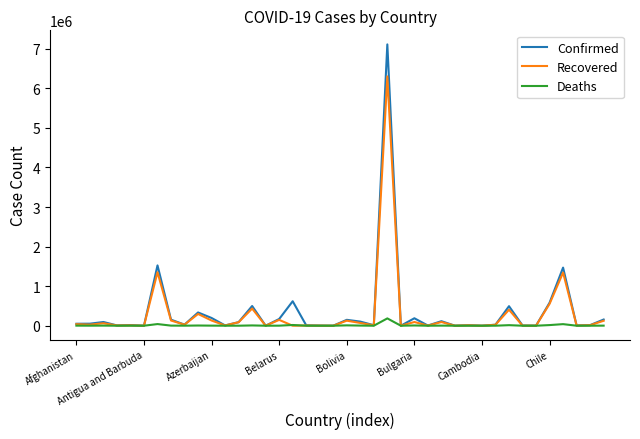

At how many categories does at least one series exceed 4165303?

1